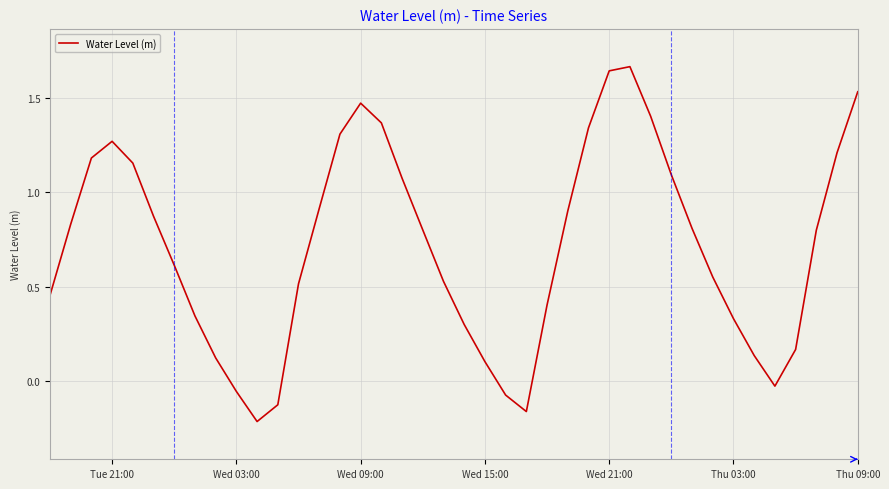

What is the difference between the maximum and minimum values?

1.9